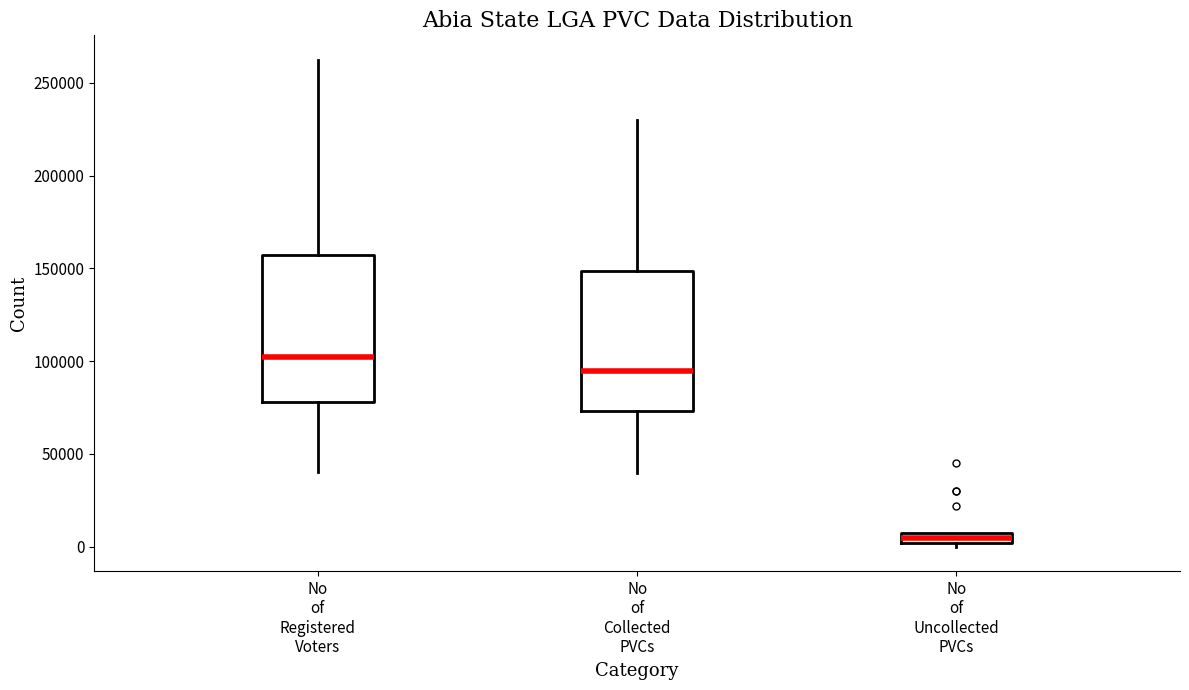

Where is the lower edge of the box for No of Uncollected PVCs on the y-axis? The values are not printed on the chart, so give them approximately, as read against the axis.

0